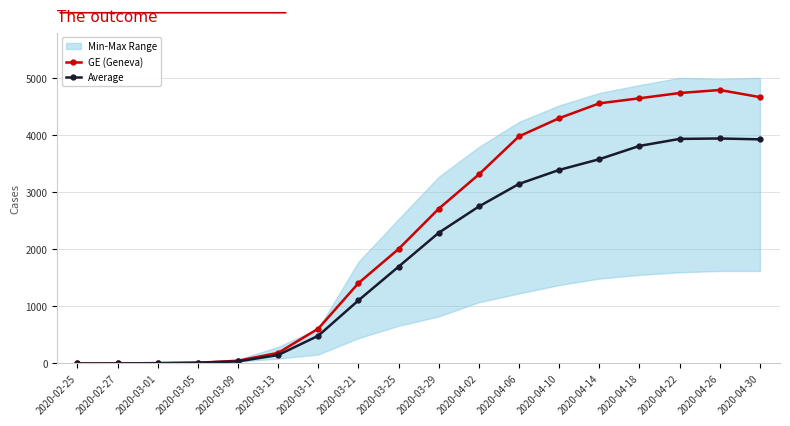

The GE (Geneva) series shows 271 at 2020-03-17. True or false?

False